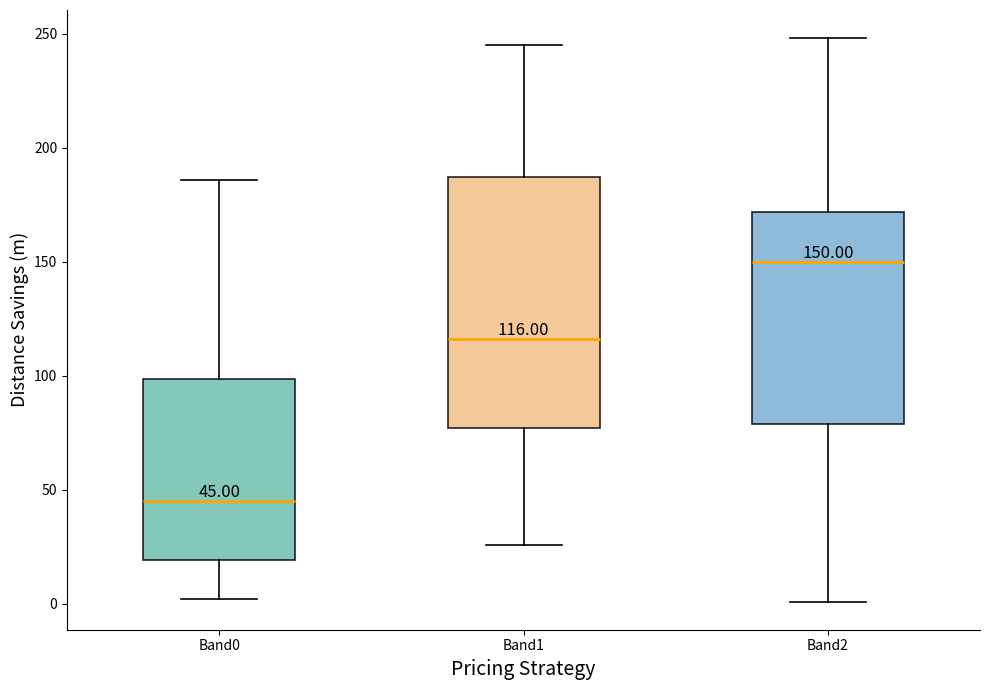

Which box has the lowest median line?

Band0